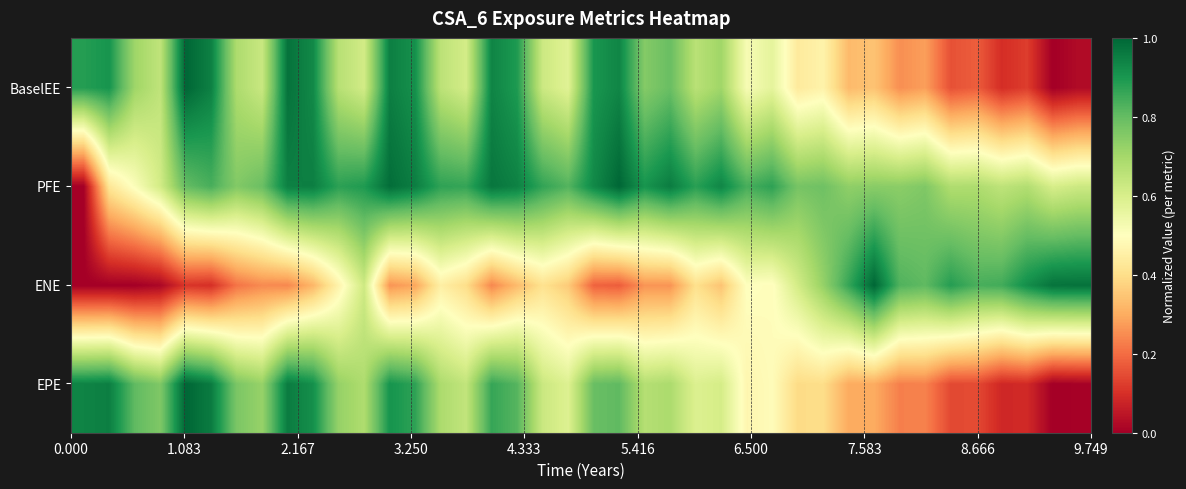

What is the greatest value displayed?

1.0